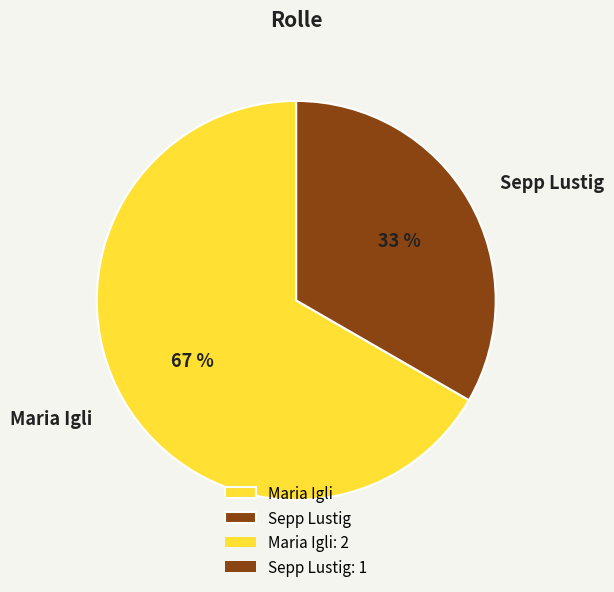

Which category has the smallest portion of the pie?

Sepp Lustig